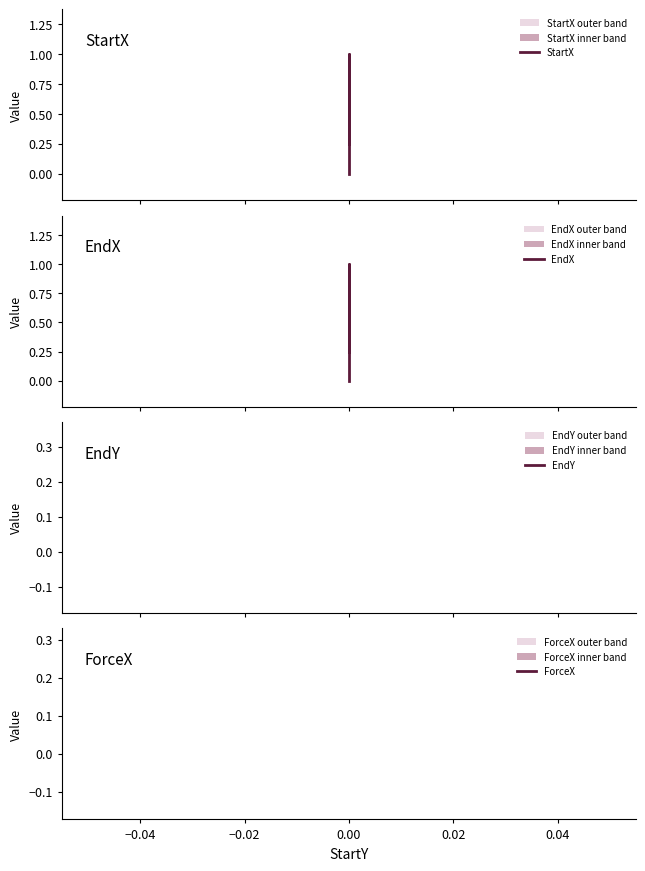

True or false: StartX and ForceX cross at least once.

False